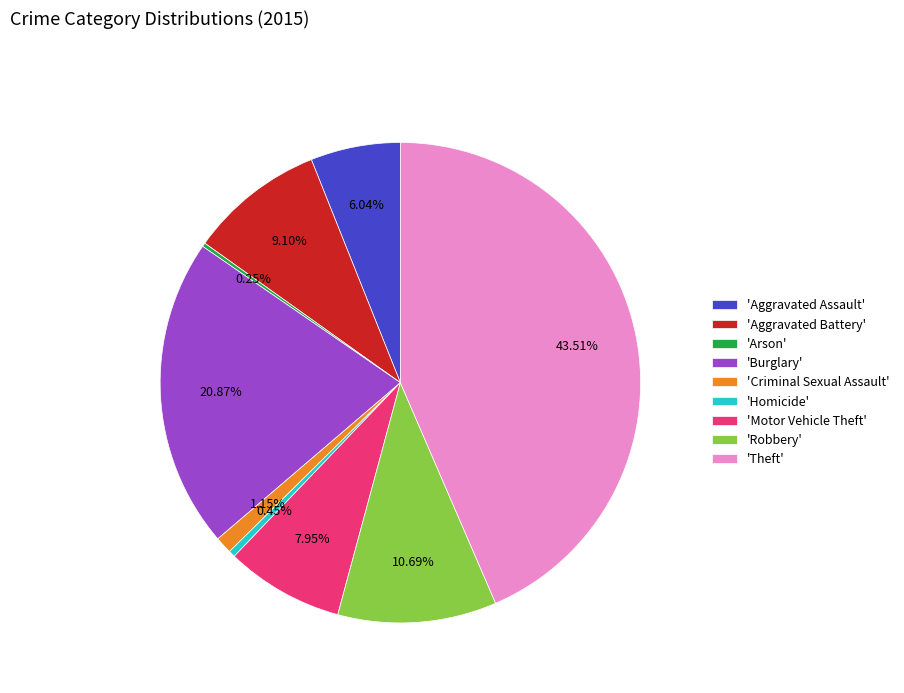

Is there a majority slice in this chart?

No